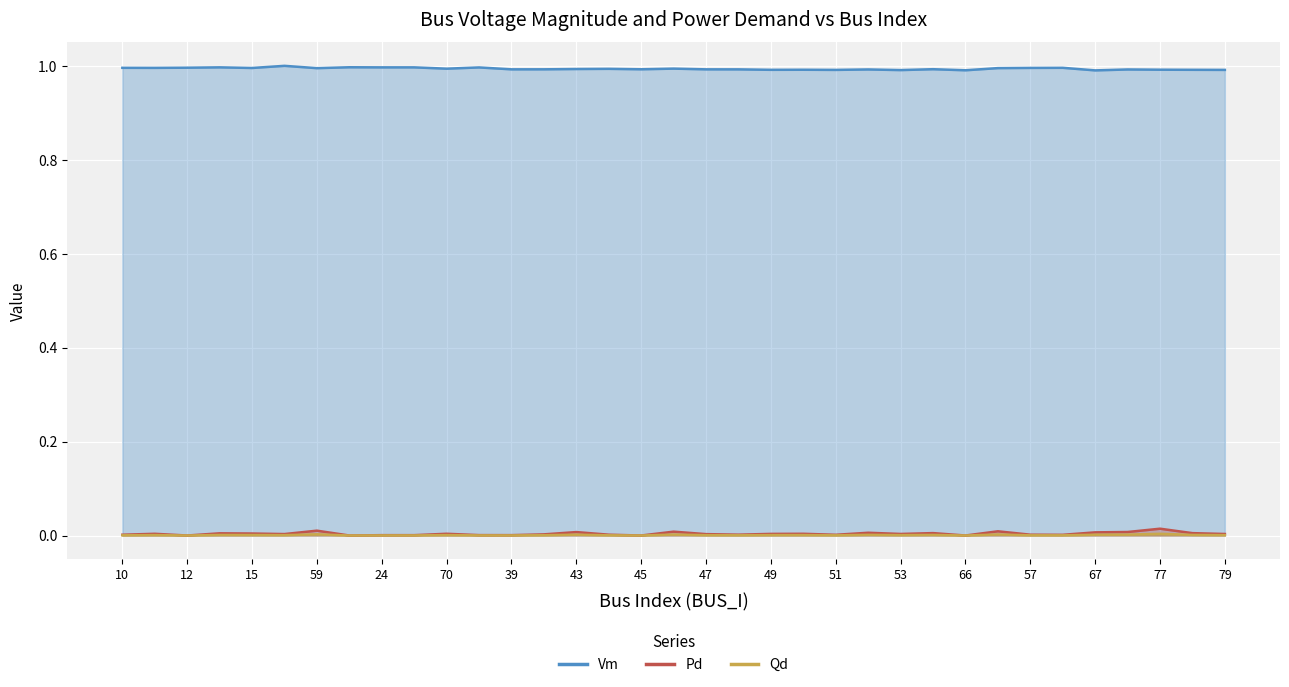

At which category does the chart reach its peak across all series?

22